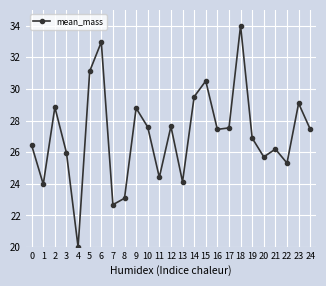

How many data points does each series have?

25